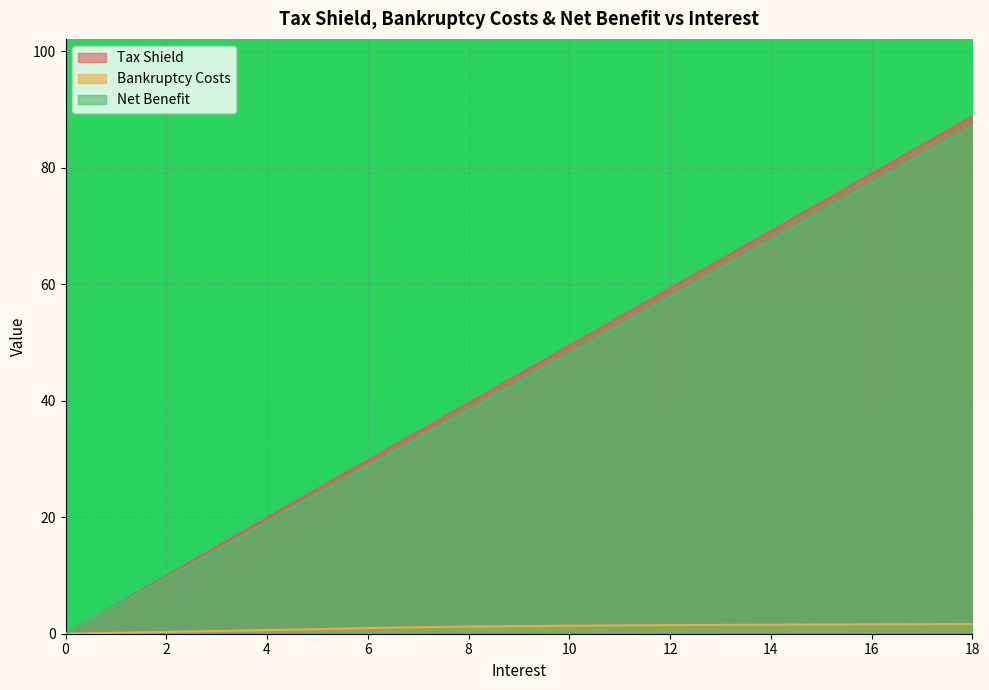

Which series has the largest total across all categories?

Tax Shield